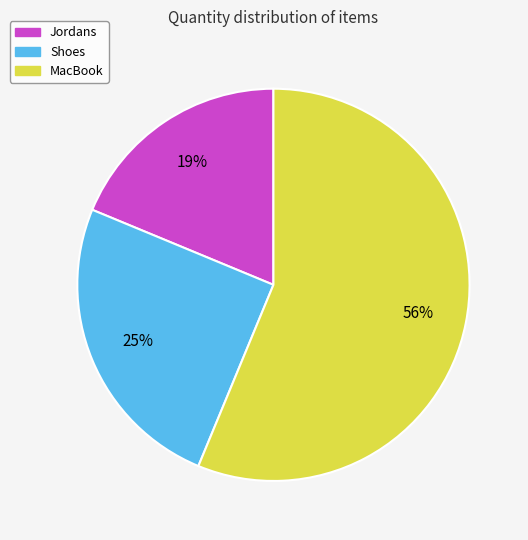

To the nearest percent, what portion does Jordans represent?

19%